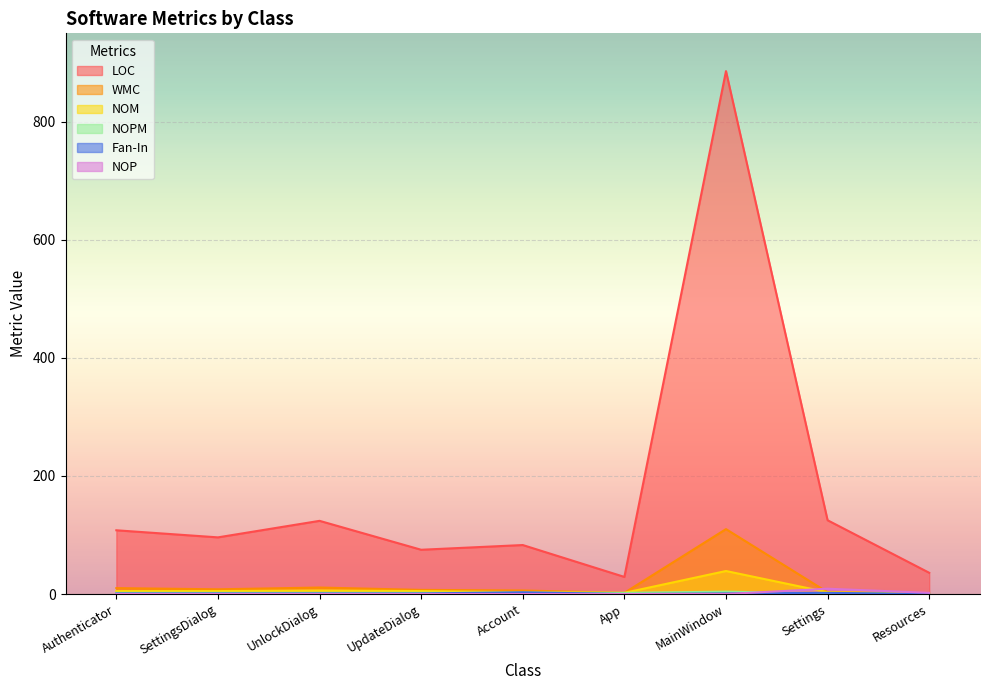

How many intersections are there between NOP and NOM?

1